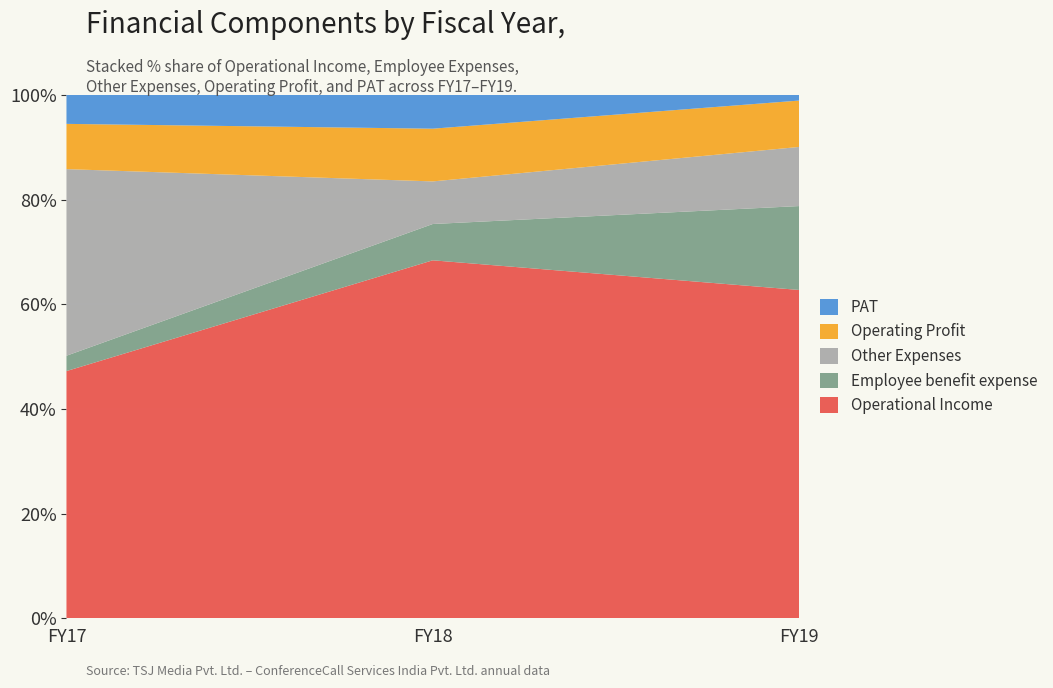

Reading right to left, list all the values displayed in this chart.

Operational Income: 2448819589	1740519356	1361425239
Employee benefit expense: 151983508	176470727	347749017
Other Expenses: 1848504191	207140315	245149673
Operating Profit: 448331890	256356326	192314462
PAT: 285985096	163771836	23081019